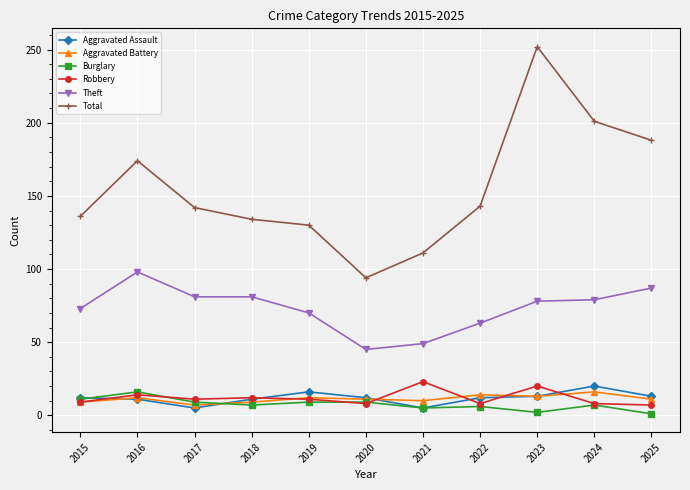

True or false: Burglary has more than 0 interior local peaks.

True